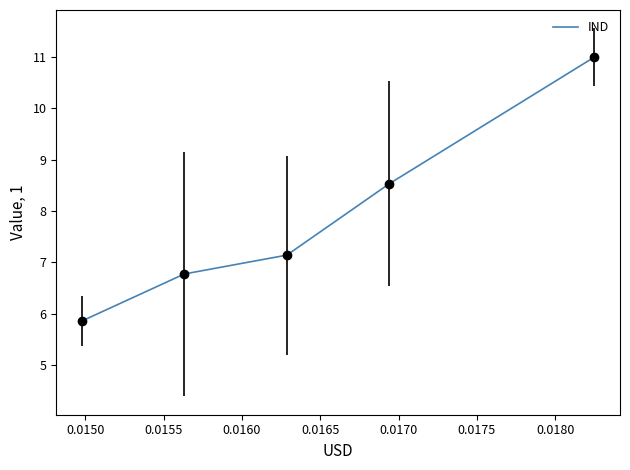

True or false: the data has more than 2 interior local peaks.

False